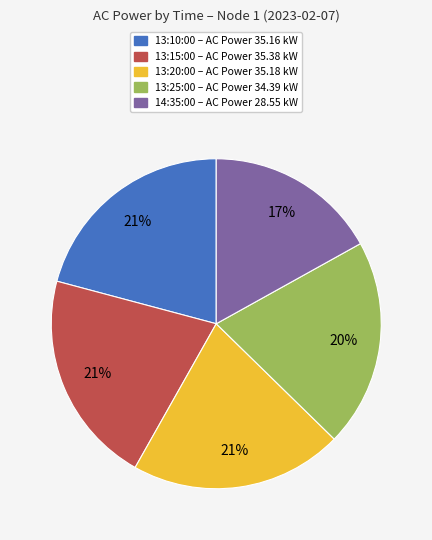

What percentage is the 13:15:00 slice, to the nearest percent?

21%